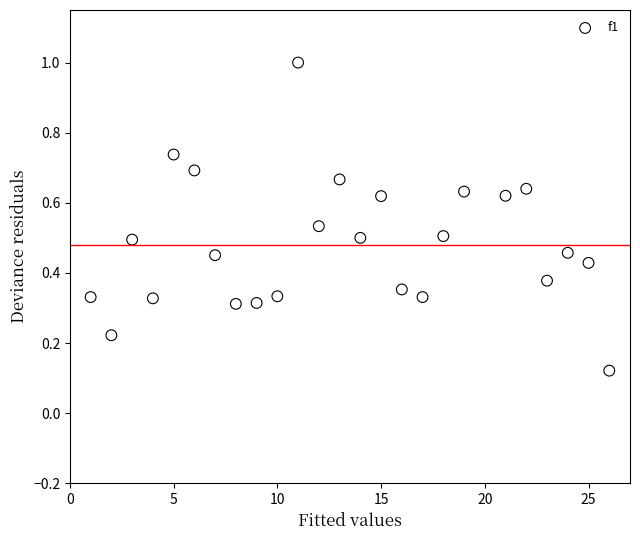

What is the range of Y values (max minus min)?

0.9